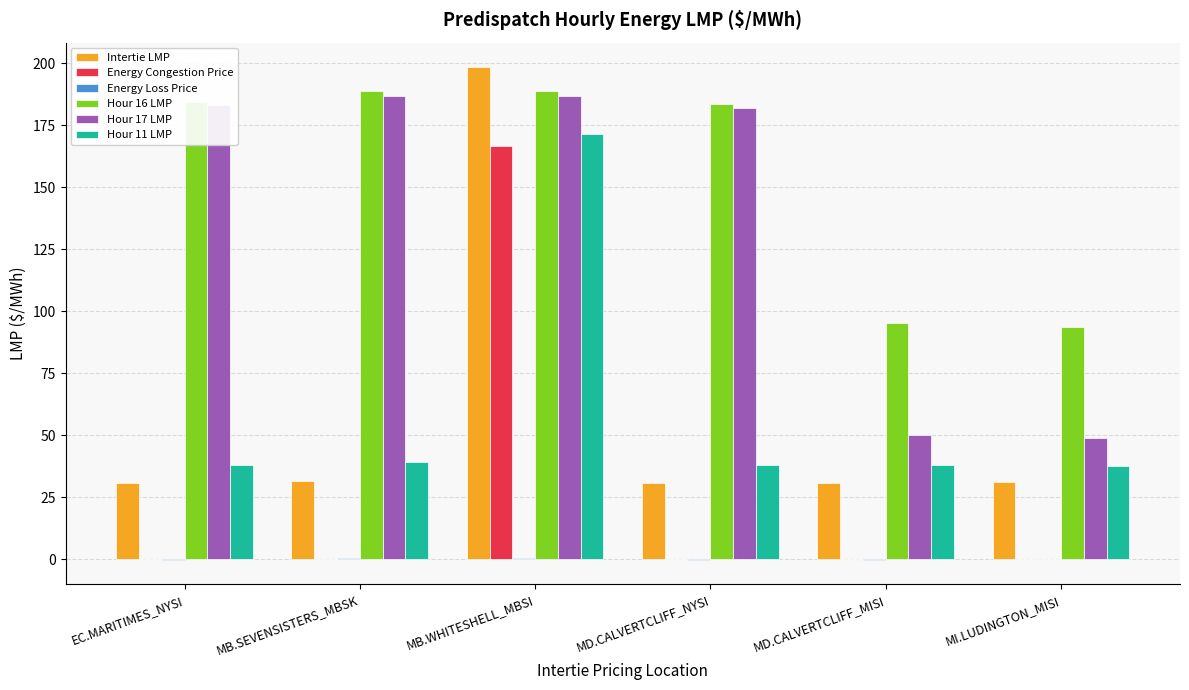

What is the spread (max minus min) of values at MB.SEVENSISTERS_MBSK?

188.8